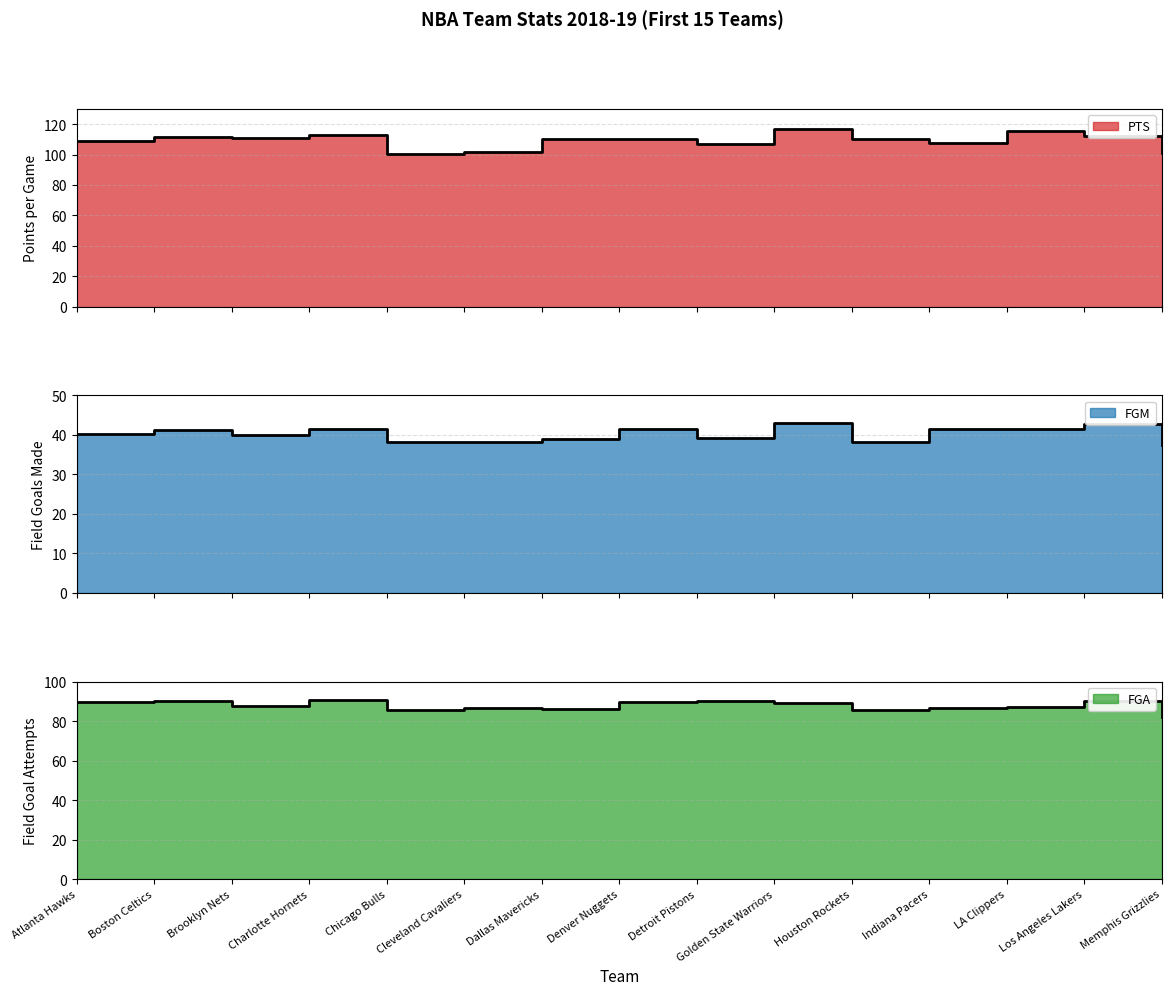

What is the difference between the FGM values at Dallas Mavericks and Boston Celtics?

2.4